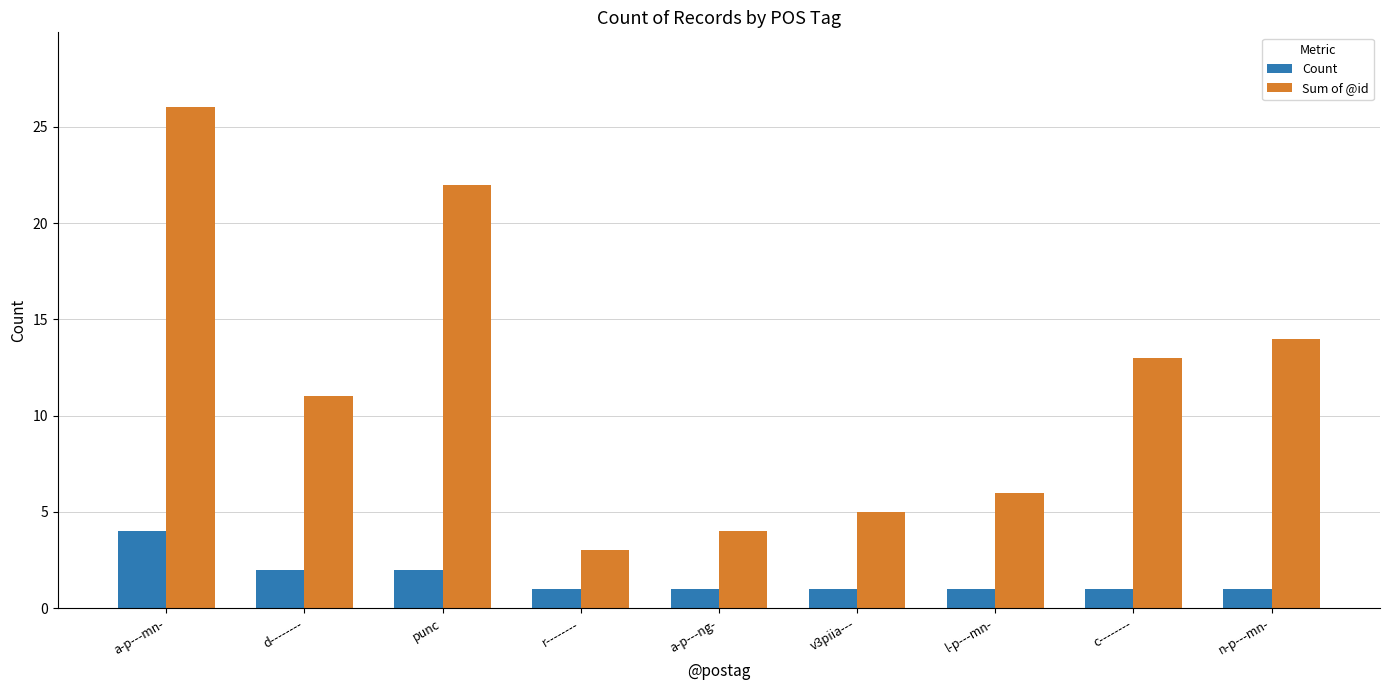

What is the label of the 6th bar from the right?

r--------